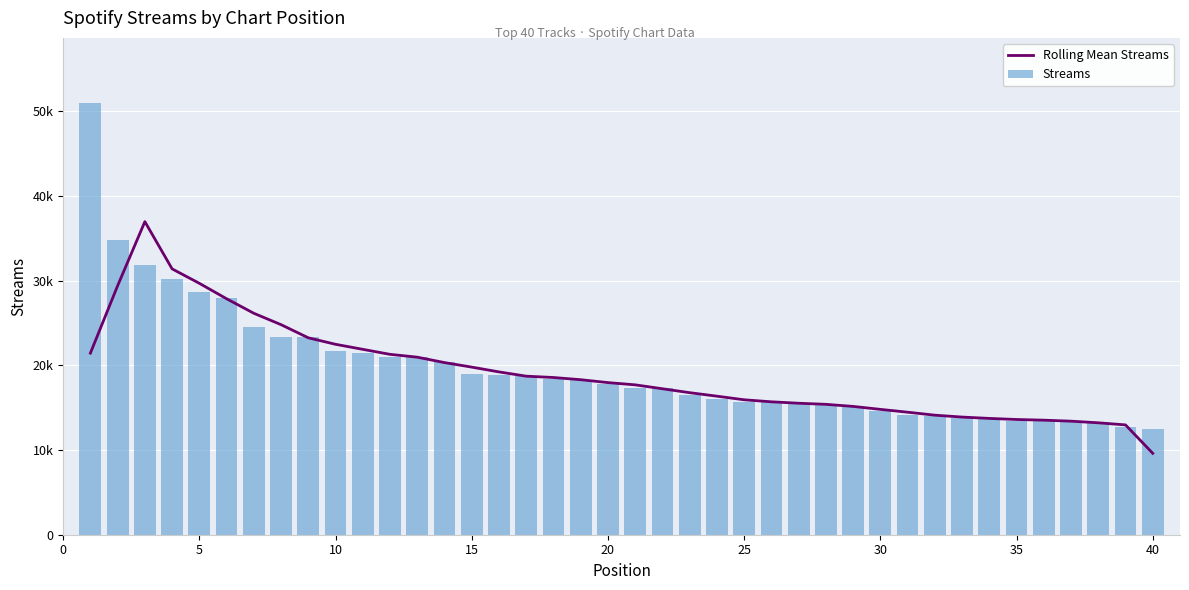

What is the sum of all Streams values?

786169.0